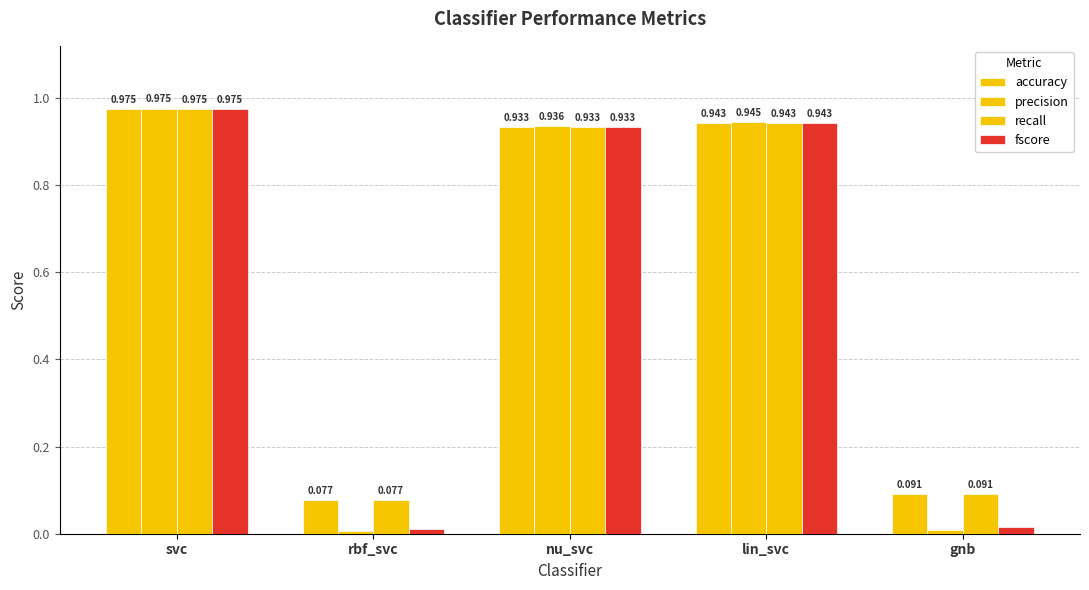

How many groups of bars are there?

5